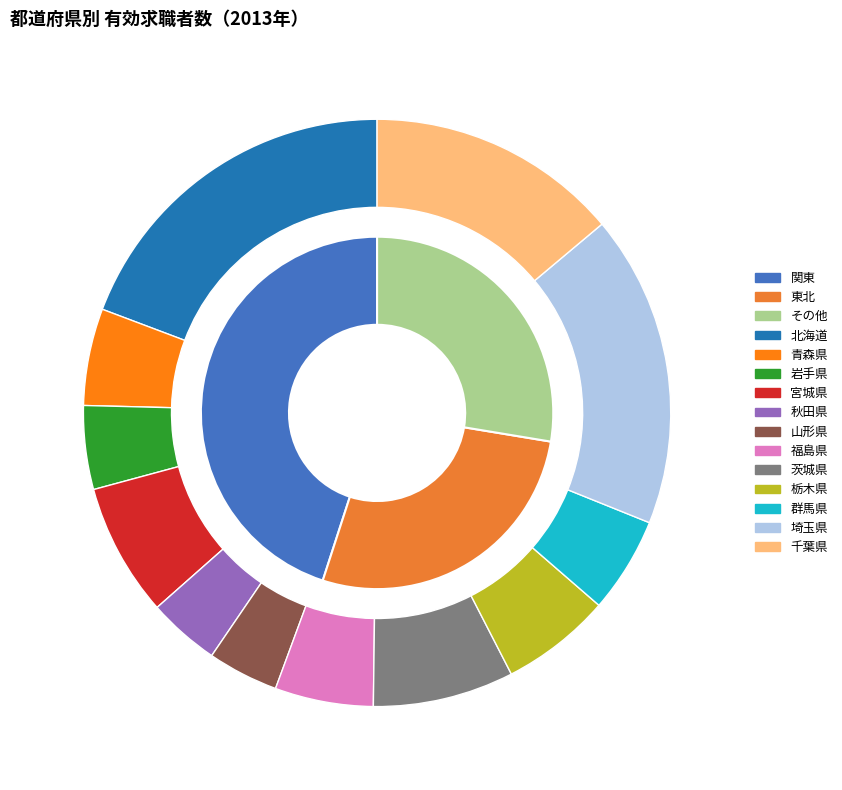

What is the change in value from 北海道 to 福島県?

-85008